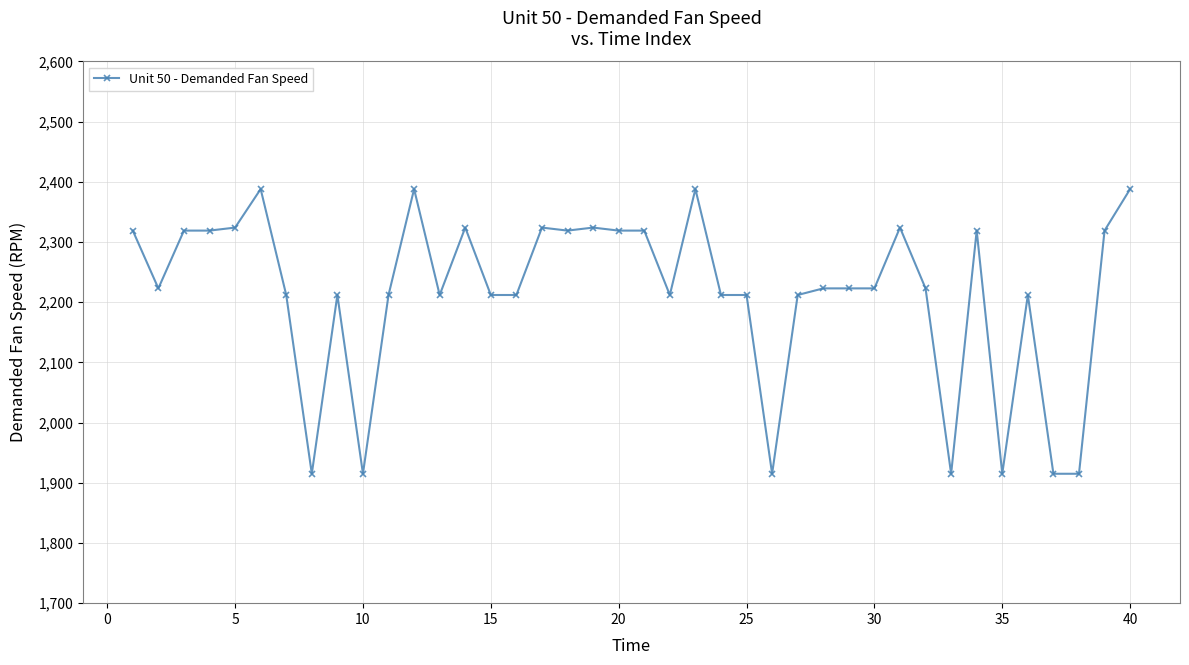

Reading right to left, extract all data points from this chart.

2388	2319	1915	1915	2212	1915	2319	1915	2223	2324	2223	2223	2223	2212	1915	2212	2212	2388	2212	2319	2319	2324	2319	2324	2212	2212	2324	2212	2388	2212	1915	2212	1915	2212	2388	2324	2319	2319	2223	2319